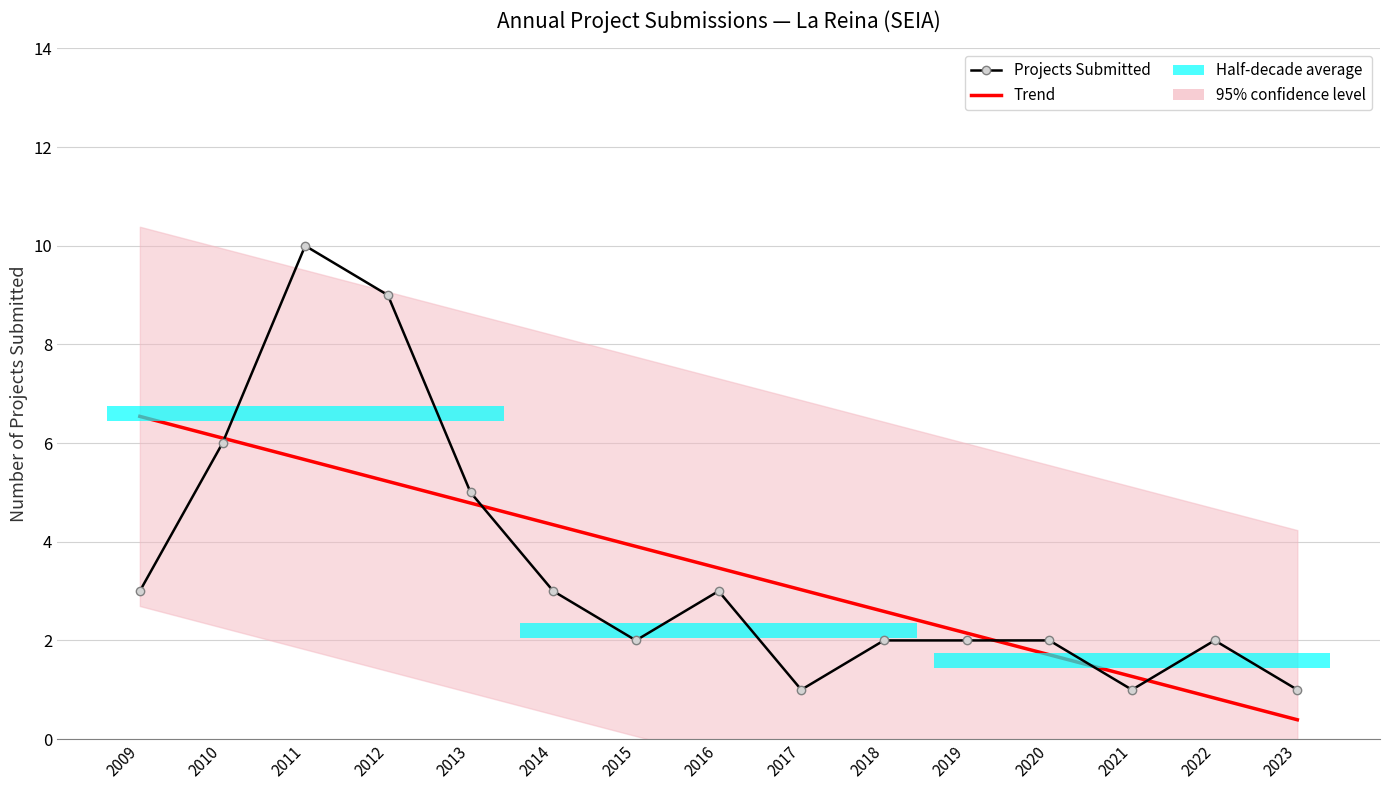

Is it true that Projects Submitted equals 2.7 at 2010?

False